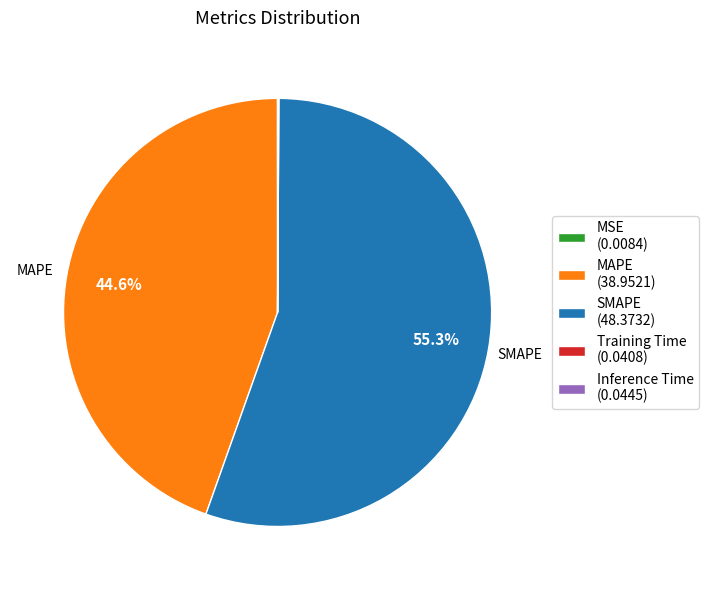

What portion of the pie excludes SMAPE (48.3732)?

44.7%